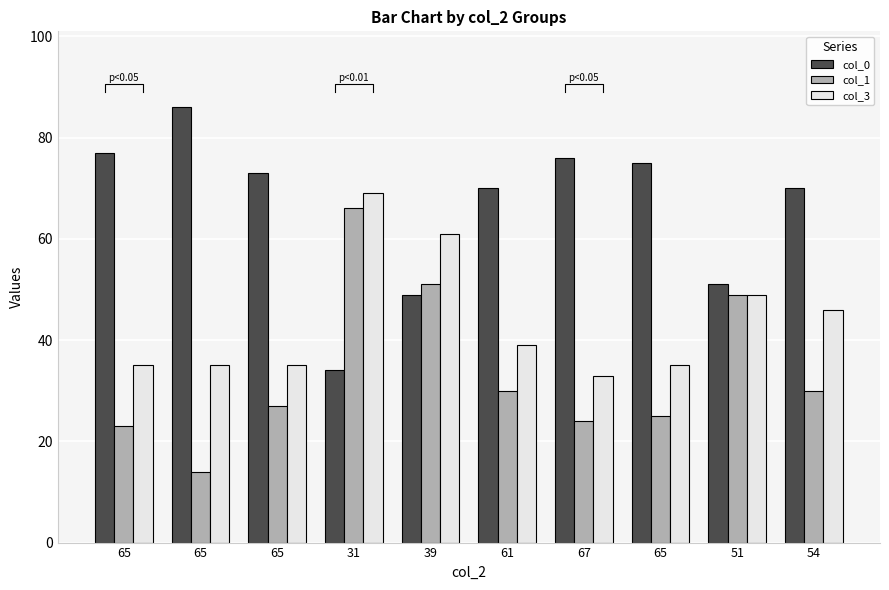

What is the sum of all col_1 values?

339